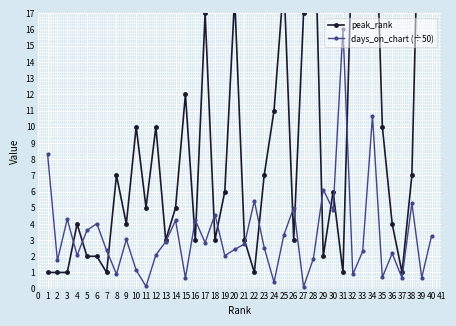

The value of days_on_chart (÷50) at 33 is 2.3. True or false?

True